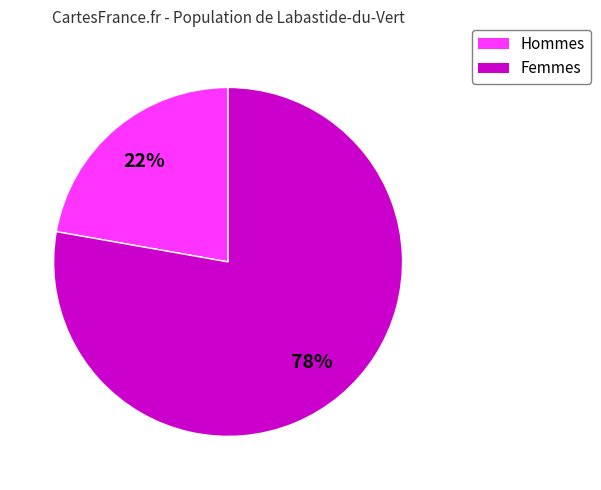

Is there any slice that represents more than half of the pie?

Yes